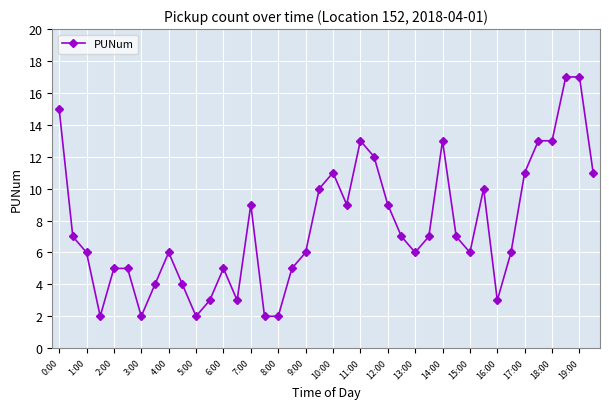

True or false: the data has more than 1 interior local peaks.

True